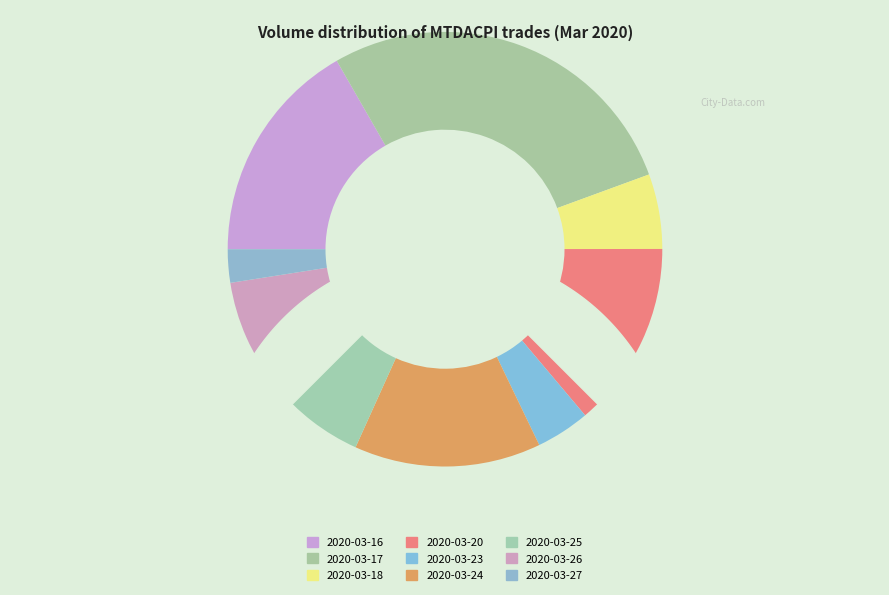

What is the change in value from 2020-03-16 to 2020-03-25?

-74900